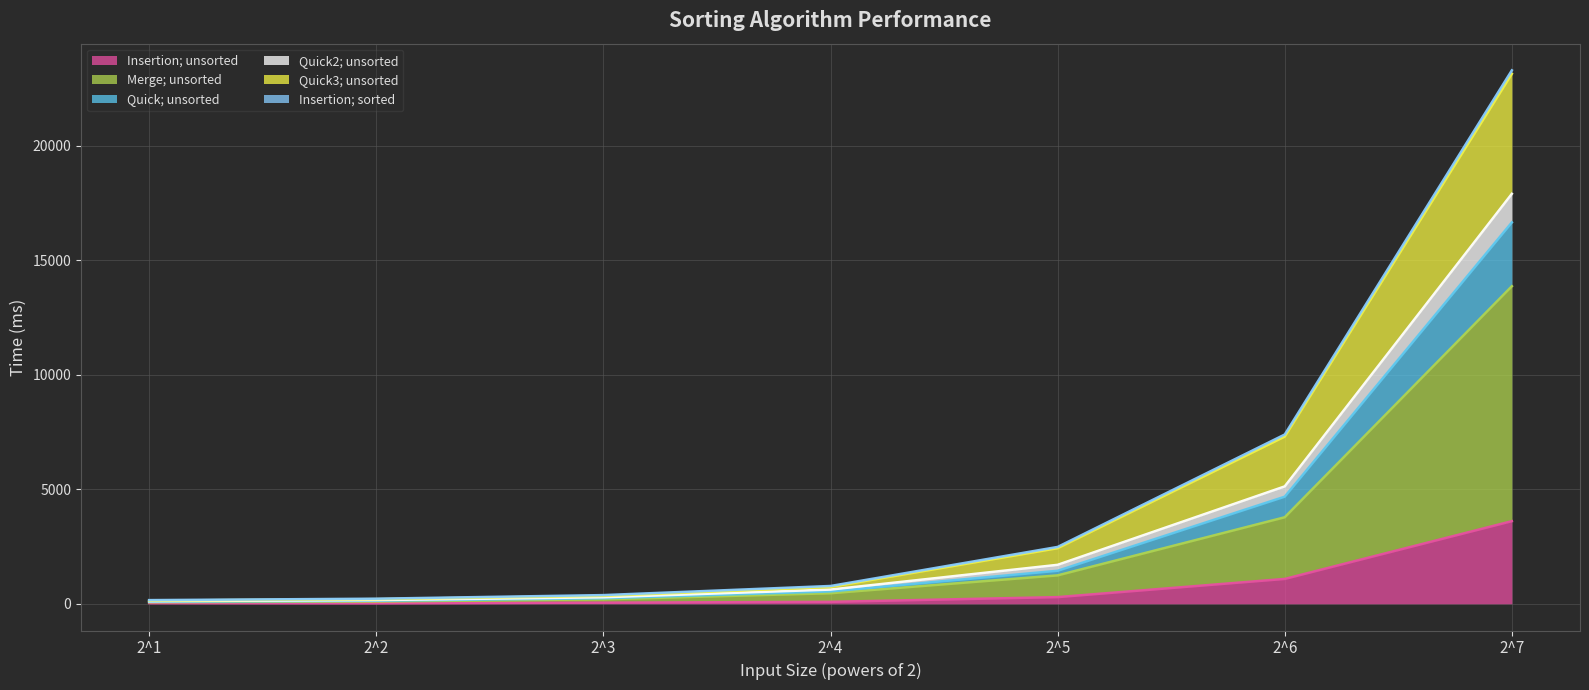

True or false: Merge; unsorted and Quick3; unsorted cross at least once.

False